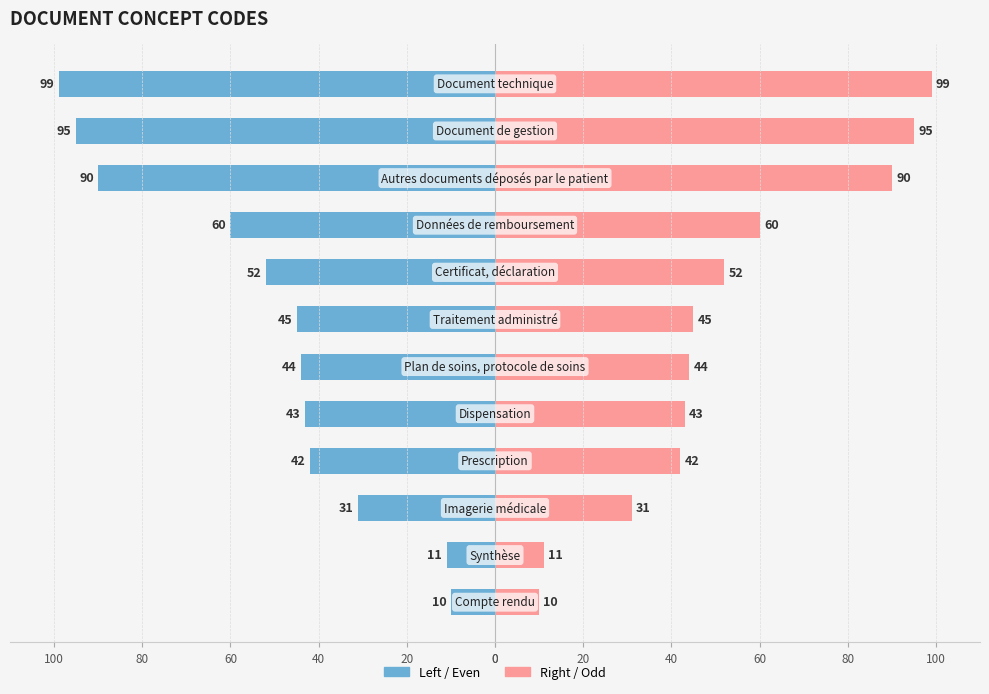

What is the spread (max minus min) of values at 40?

62